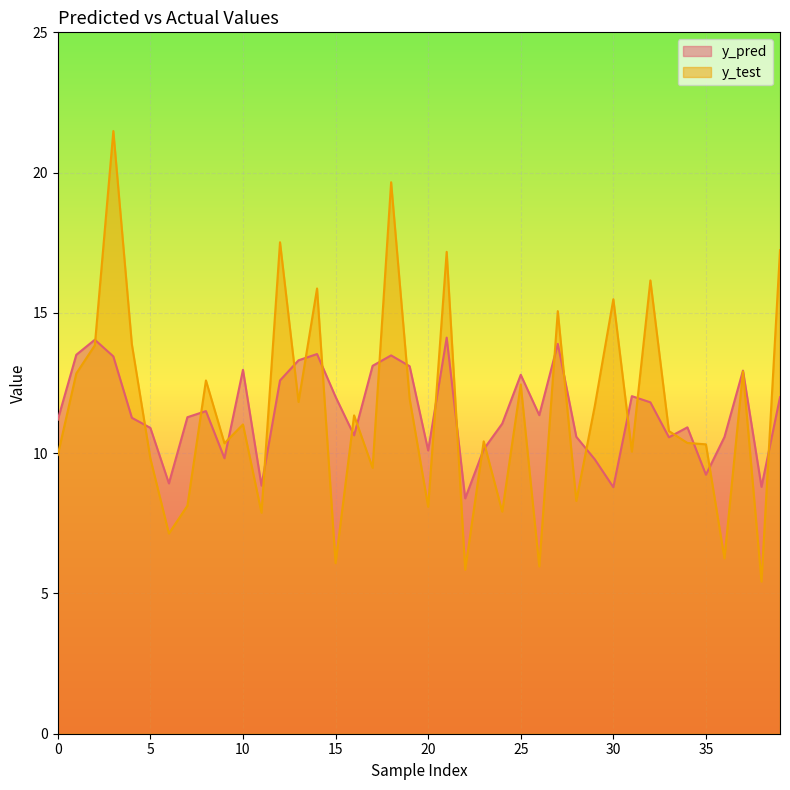

Rank the series by their maximum value, from highest to lowest.

y_test, y_pred